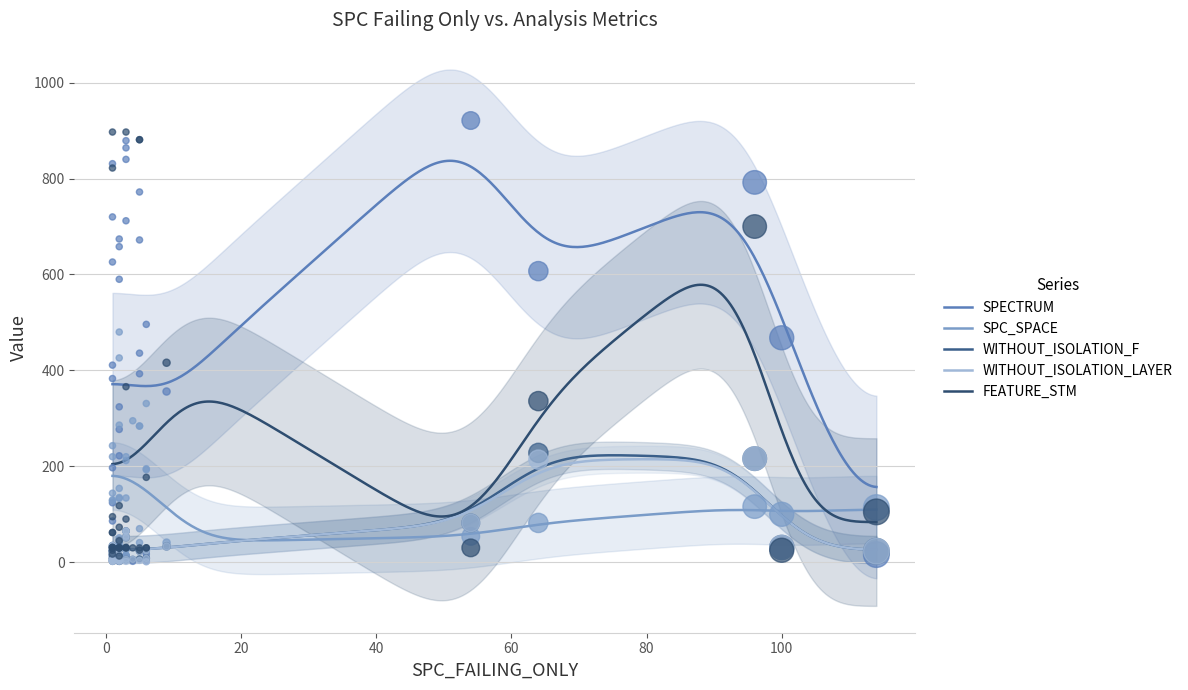

What are all the series names shown in the legend?

SPECTRUM, SPC_SPACE, WITHOUT_ISOLATION_F, WITHOUT_ISOLATION_LAYER, FEATURE_STM